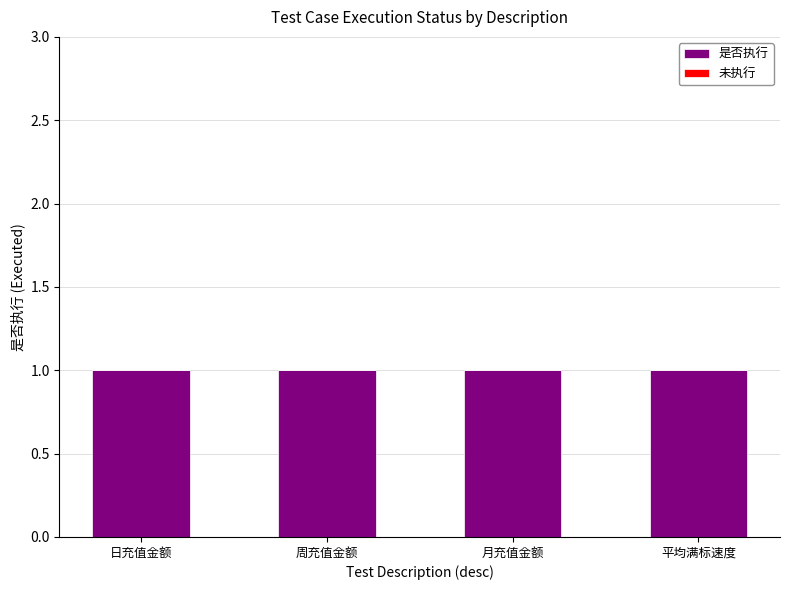

Rank the categories by 未执行 value from lowest to highest.

日充值金额, 周充值金额, 月充值金额, 平均满标速度